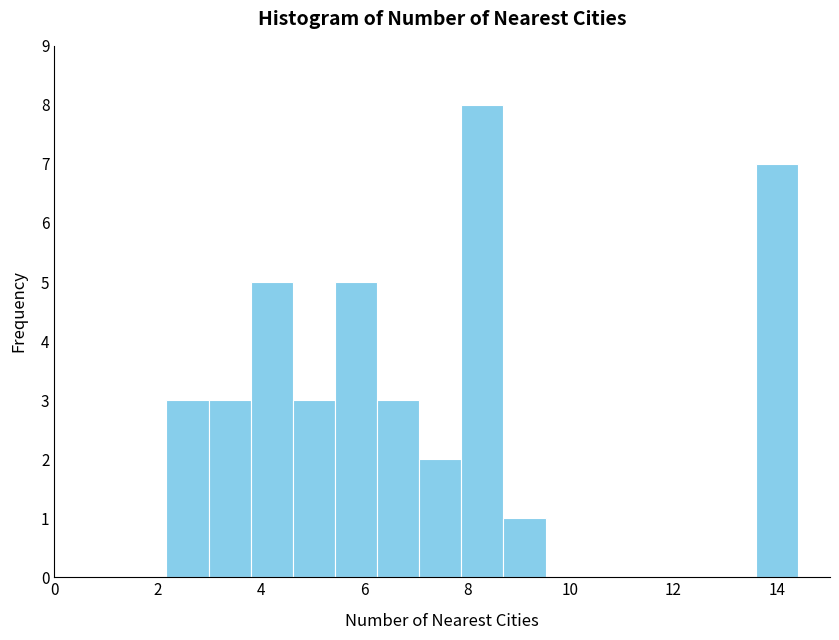

Reading left to right, list every bar in this chart as the range it spans on the x-axis followed by its height. Neither the bar edges nor the heights are printed on the chart, so give them approximately, as read against the axes.

2.2 to 3.0: 3
3.0 to 3.8: 3
3.8 to 4.6: 5
4.6 to 5.4: 3
5.4 to 6.2: 5
6.2 to 7.0: 3
7.0 to 7.8: 2
7.8 to 8.8: 8
8.8 to 9.6: 1
9.6 to 10.4: 0
10.4 to 11.2: 0
11.2 to 12.0: 0
12.0 to 12.8: 0
12.8 to 13.6: 0
13.6 to 14.4: 7